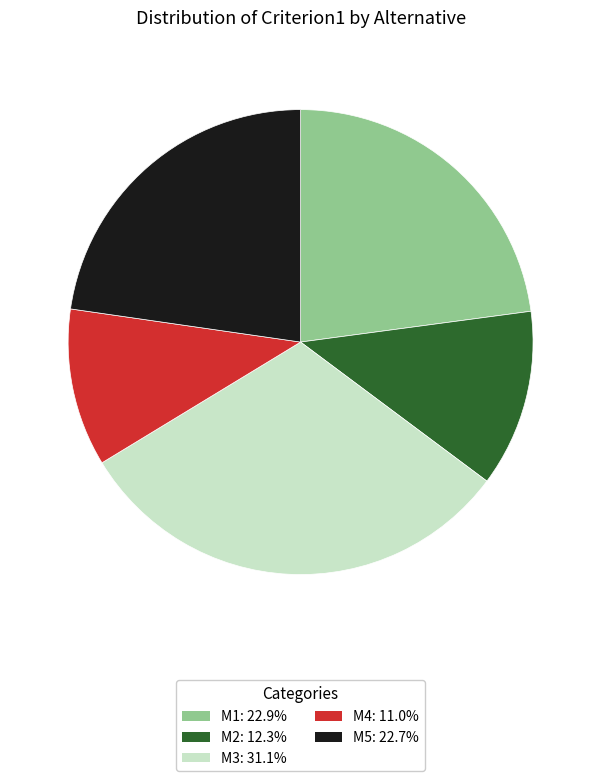

Which category has the smallest portion of the pie?

M4